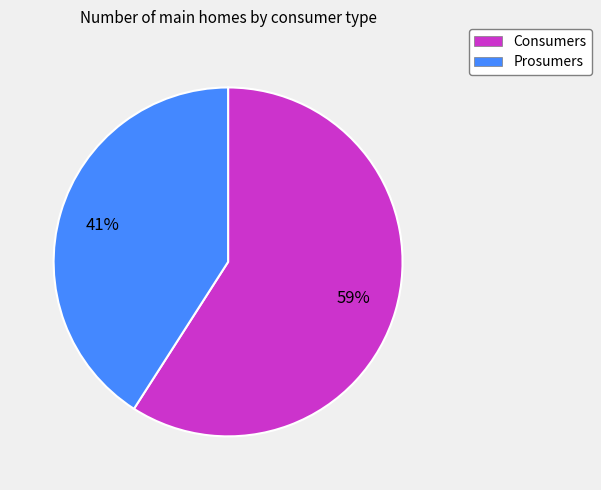

Rank the categories by value from highest to lowest.

Consumers, Prosumers